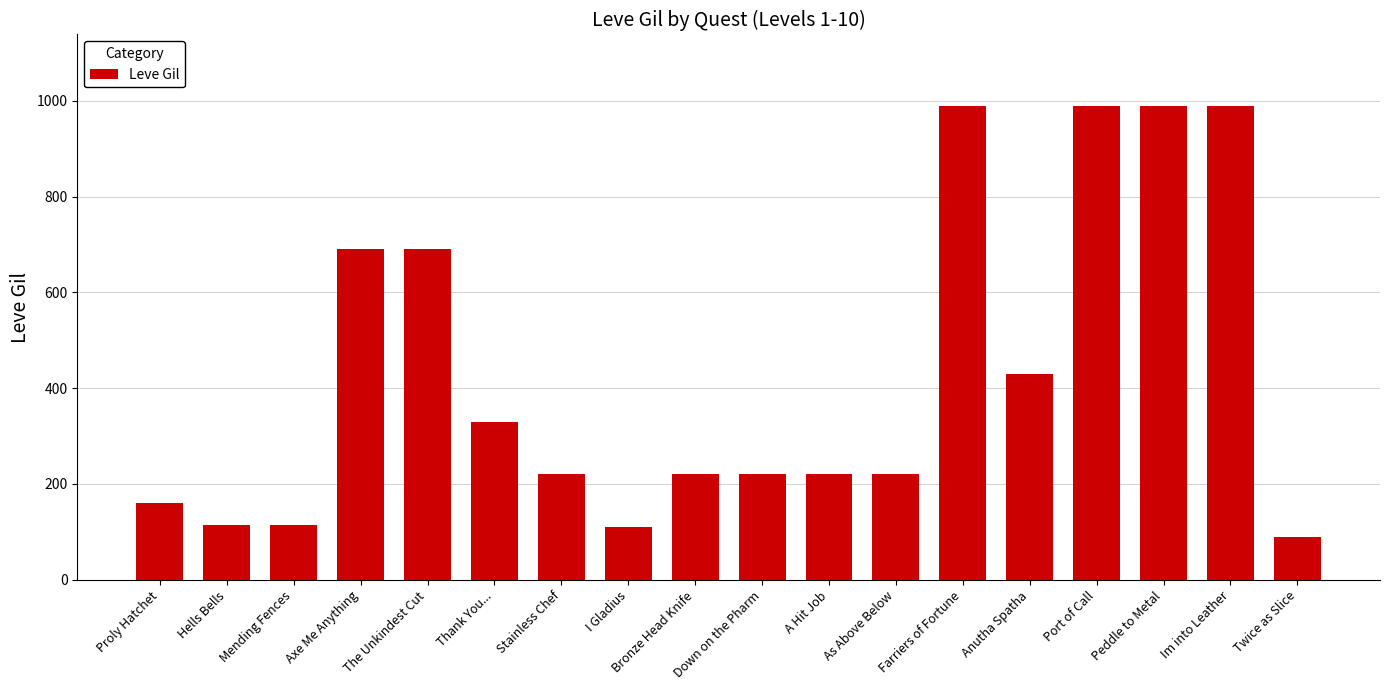

What is the change in value from Proly Hatchet to A Hit Job?

+60